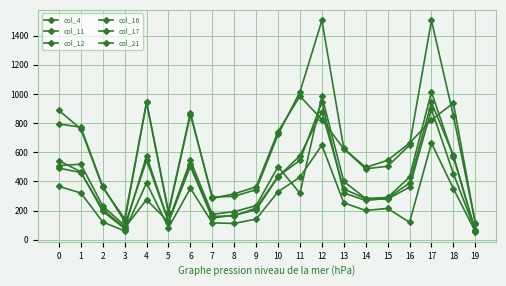

In col_21, how many points are lower than both neighbors (excluding endpoints)?

4